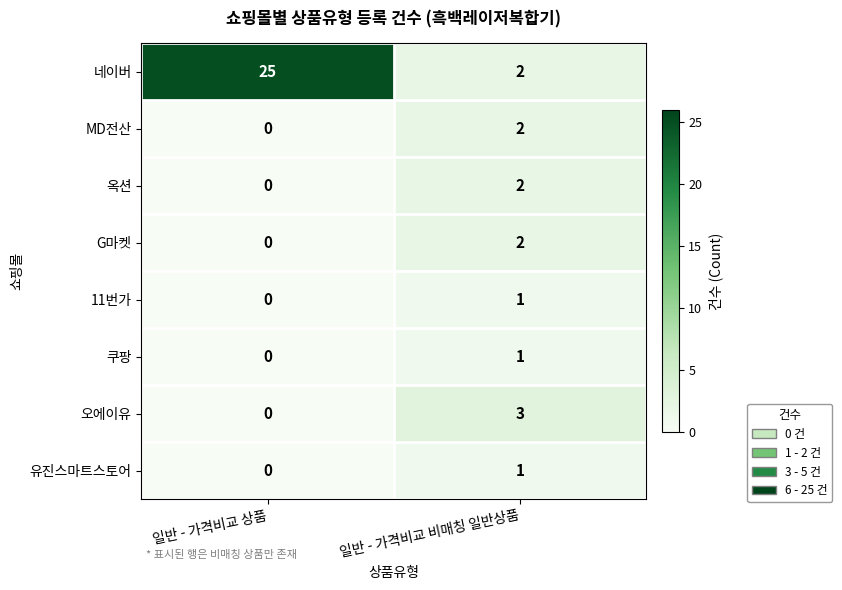

What is the total value across all series at 일반 - 가격비교 비매칭 일반상품?

14